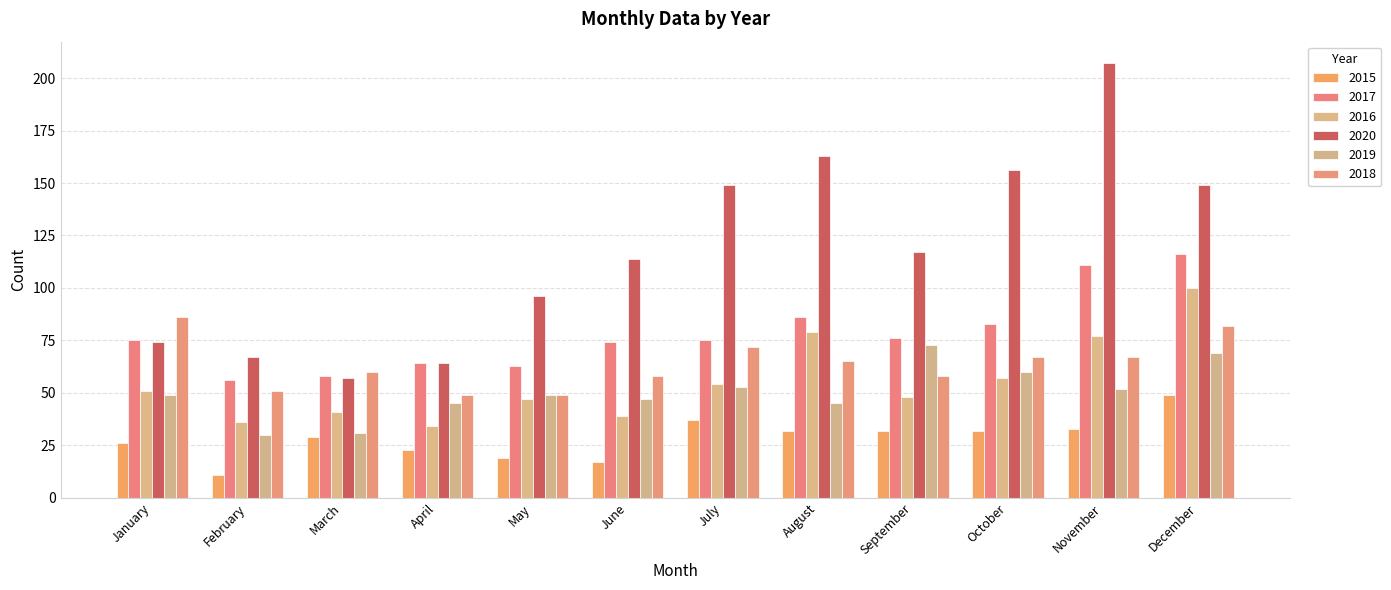

Reading left to right, list all the values displayed in this chart.

2015: January=26	February=11	March=29	April=23	May=19	June=17	July=37	August=32	September=32	October=32	November=33	December=49
2017: January=75	February=56	March=58	April=64	May=63	June=74	July=75	August=86	September=76	October=83	November=111	December=116
2016: January=51	February=36	March=41	April=34	May=47	June=39	July=54	August=79	September=48	October=57	November=77	December=100
2020: January=74	February=67	March=57	April=64	May=96	June=114	July=149	August=163	September=117	October=156	November=207	December=149
2019: January=49	February=30	March=31	April=45	May=49	June=47	July=53	August=45	September=73	October=60	November=52	December=69
2018: January=86	February=51	March=60	April=49	May=49	June=58	July=72	August=65	September=58	October=67	November=67	December=82